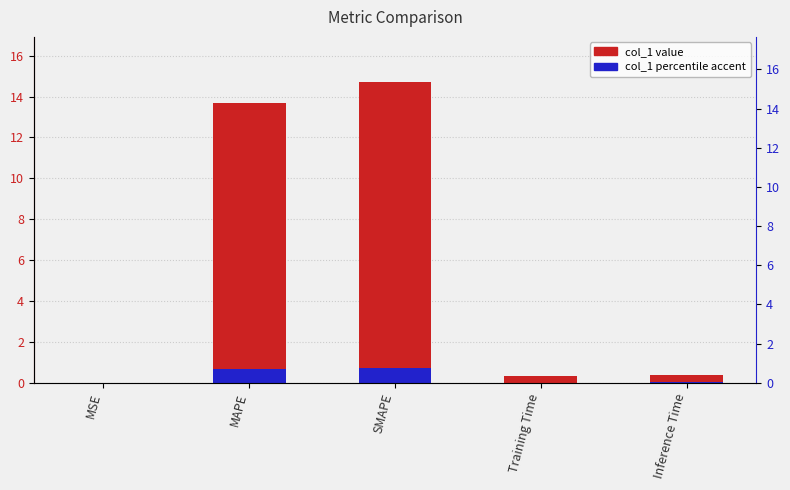

What is the difference between the highest and lowest values at Inference Time?

0.4